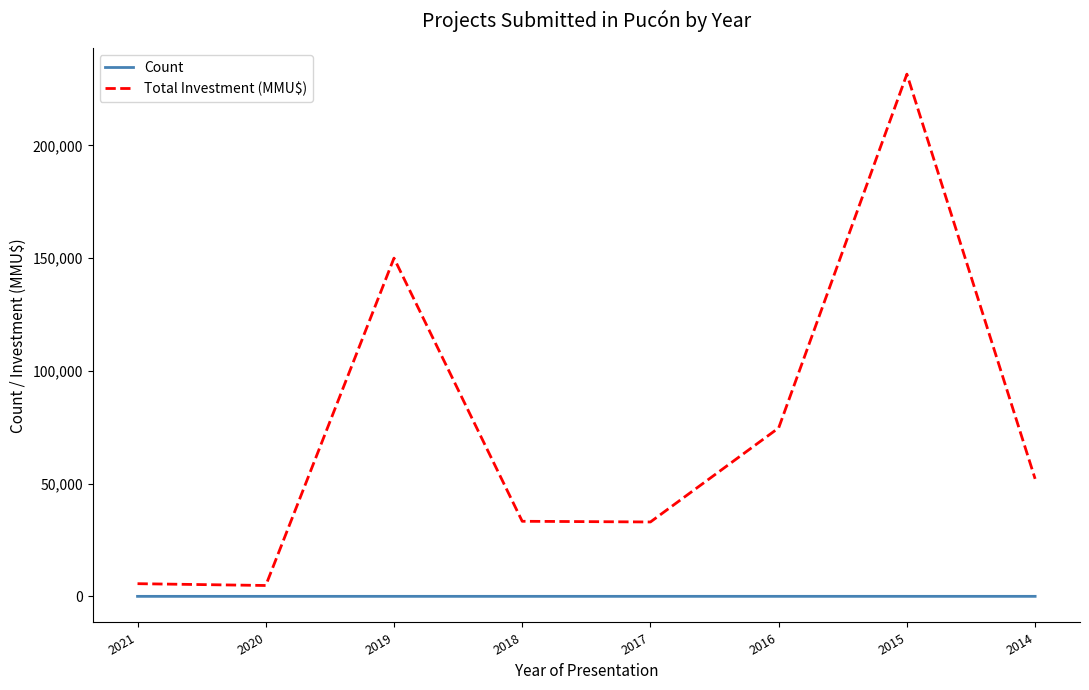

Where does the Total Investment (MMU$) series first go above 52114?

2019